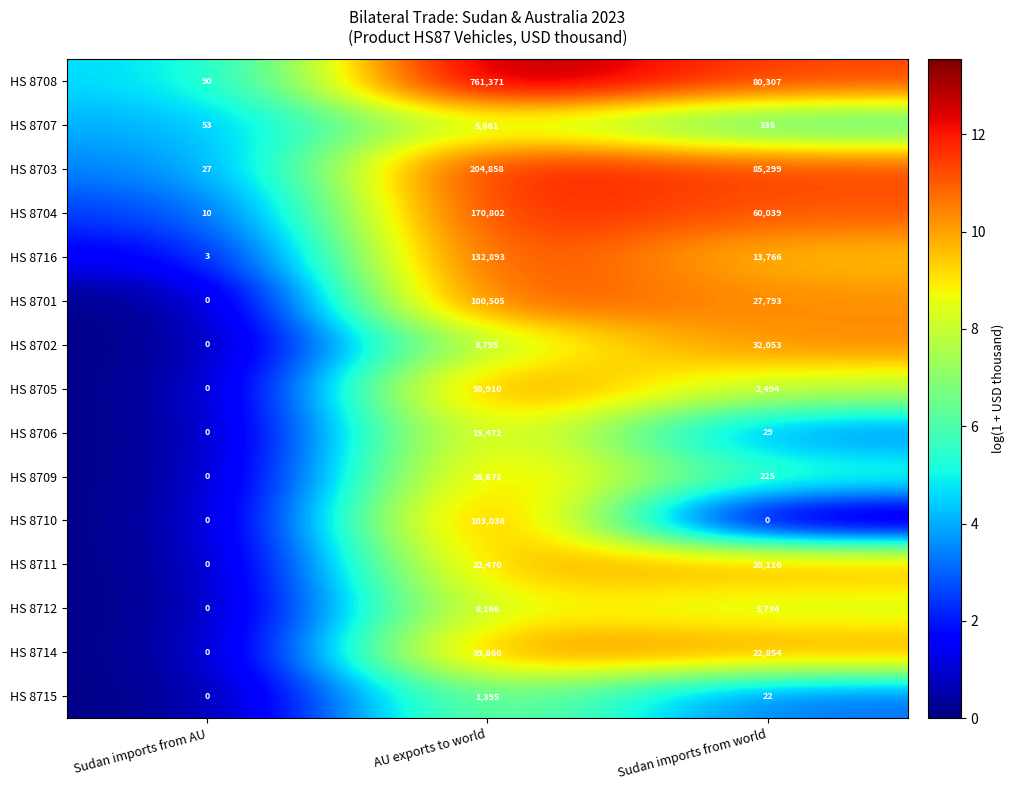

How many HS 8702 values are between 0 and 32053?

3